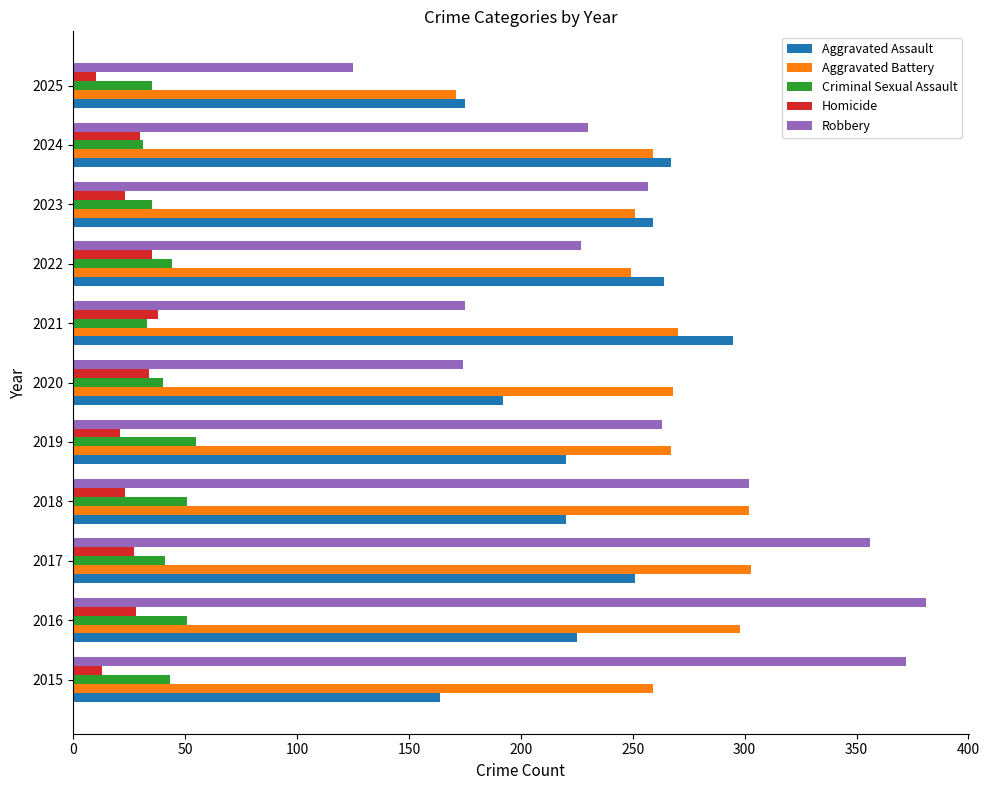

What is the highest value of the Aggravated Assault series?

295